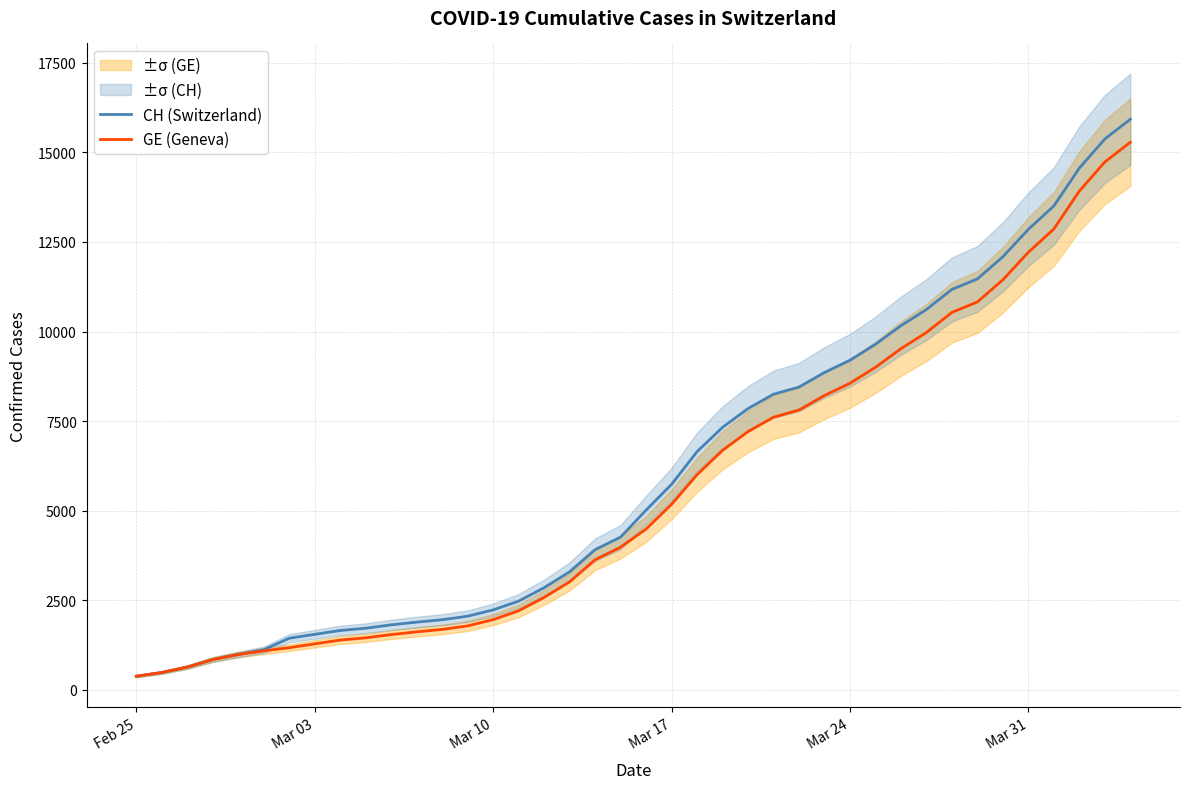

What is the lowest value of the CH (Switzerland) series?

375